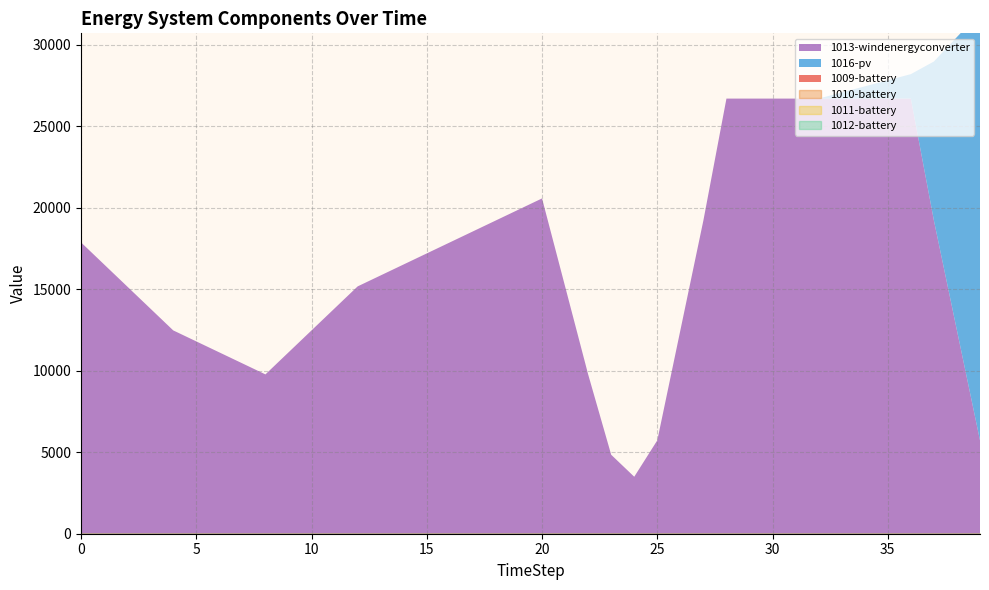

At which category is the sum across all series the highest?

39